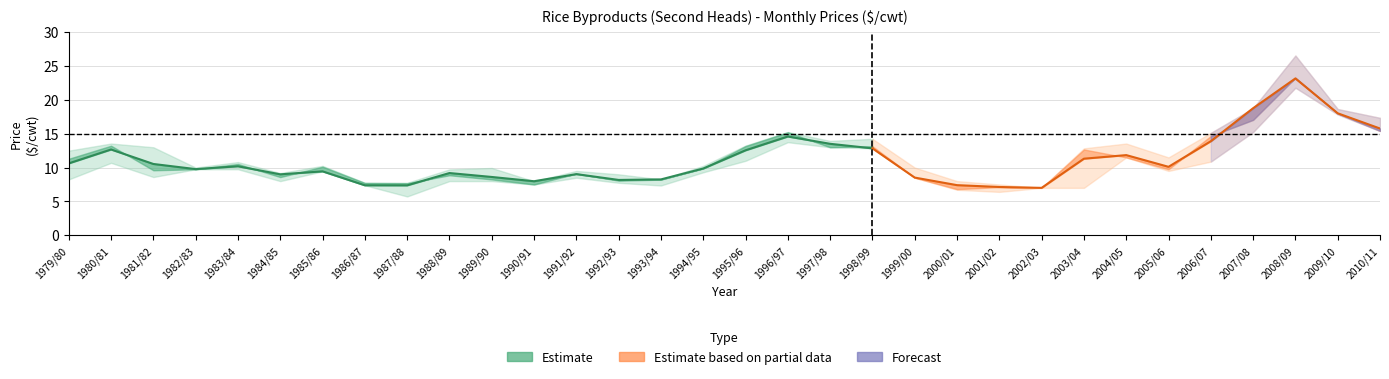

At which label does Mar reach its peak?

2008/09